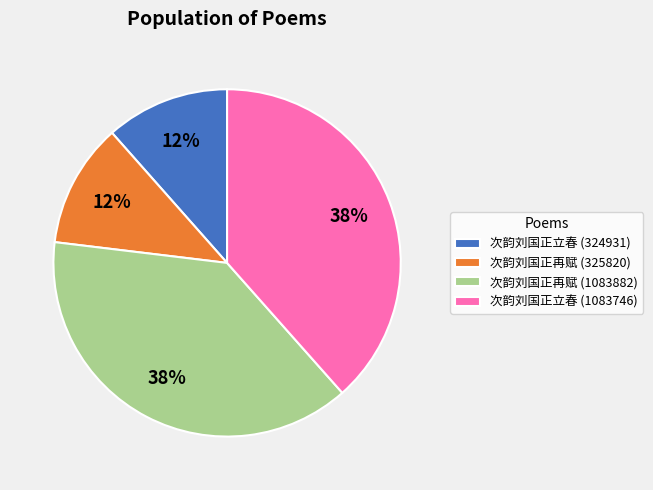

Which has a higher value, 次韵刘国正立春 (1083746) or 次韵刘国正立春 (324931)?

次韵刘国正立春 (1083746)